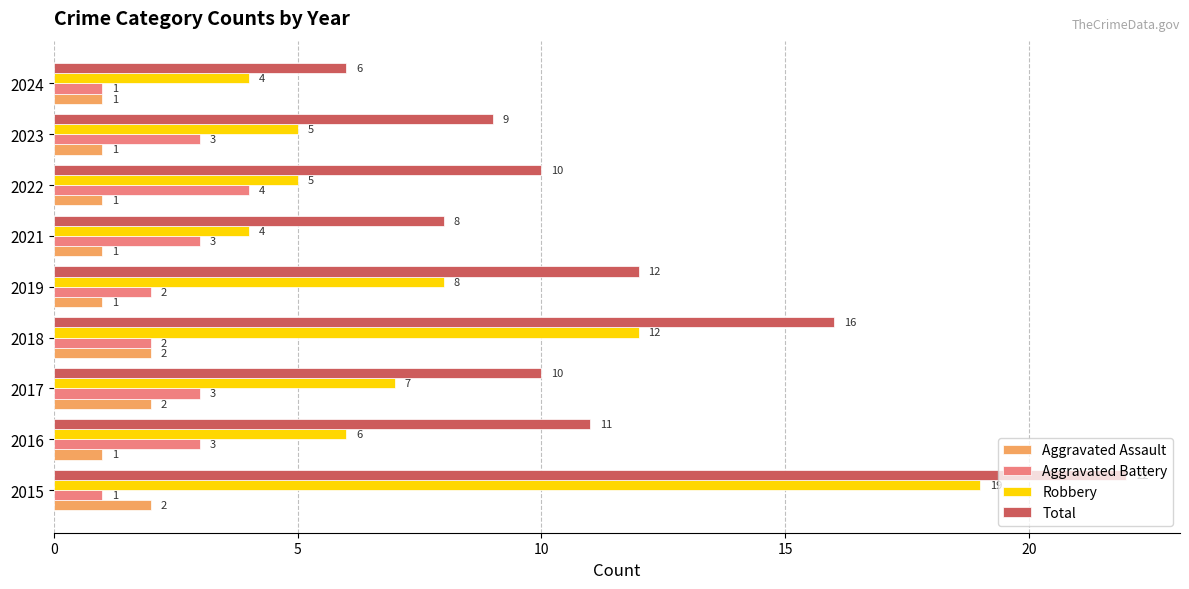

Which series has the widest spread of values?

Total